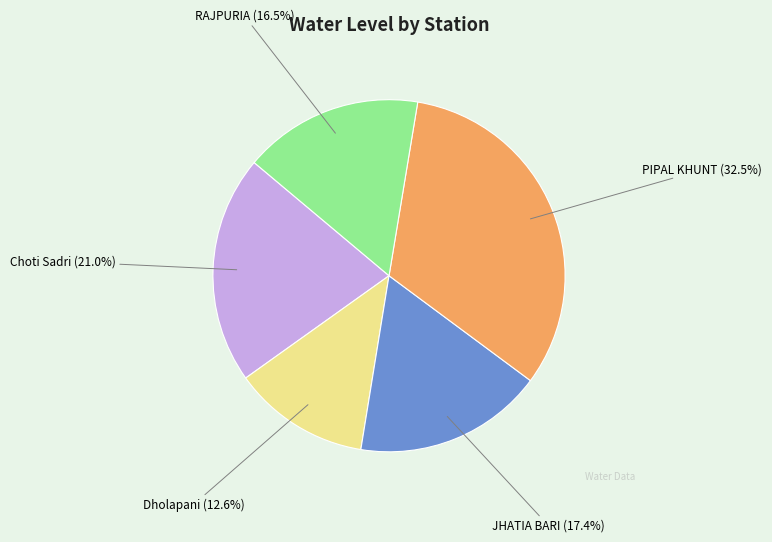

Which has a higher value, JHATIA BARI (17.4%) or Dholapani (12.6%)?

JHATIA BARI (17.4%)